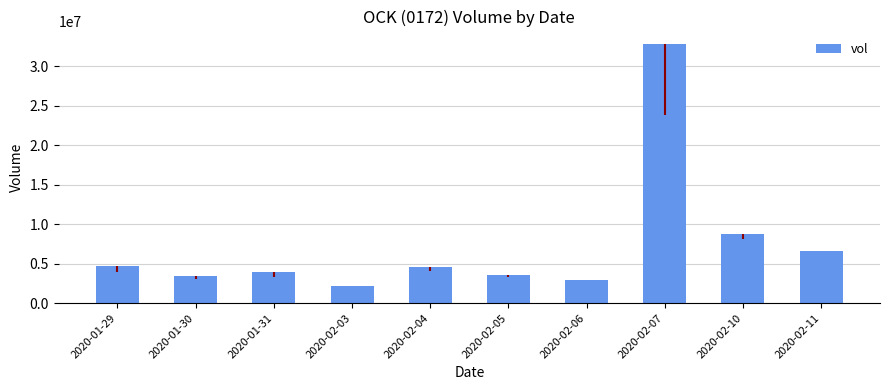

What is the change in value from 2020-02-07 to 2020-02-10?

-23988100